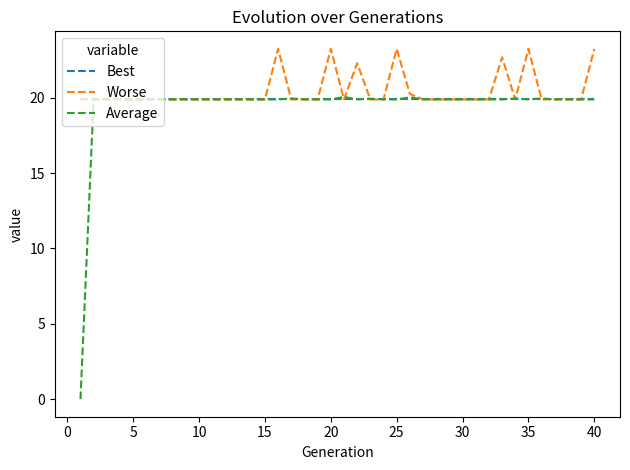

Which series has the widest spread of values?

Average